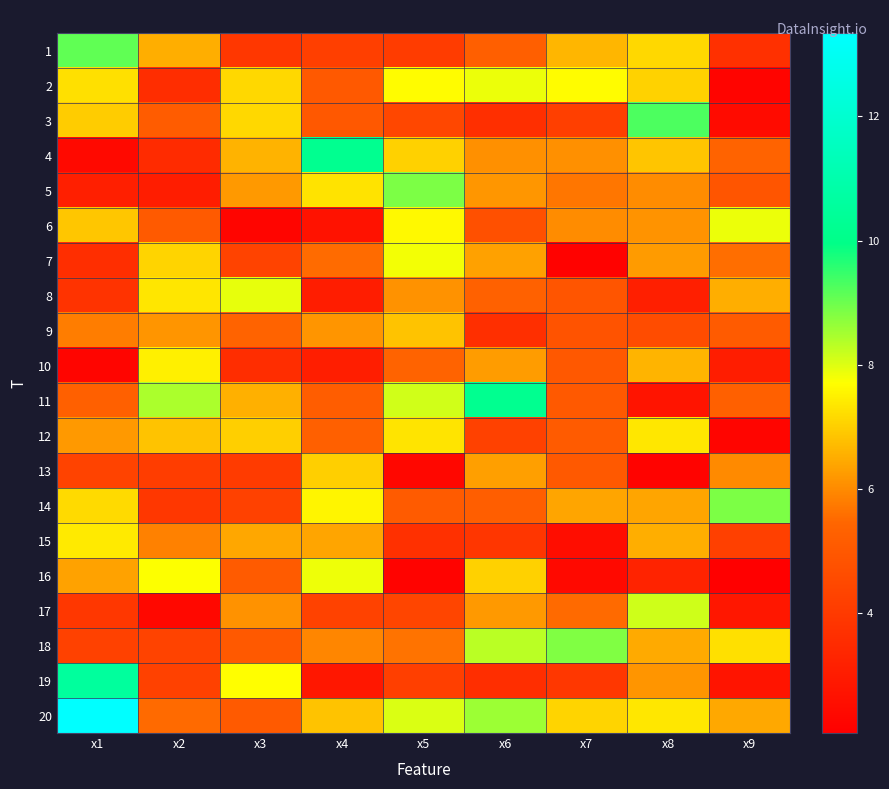

At which category is the sum across all series the highest?

x1